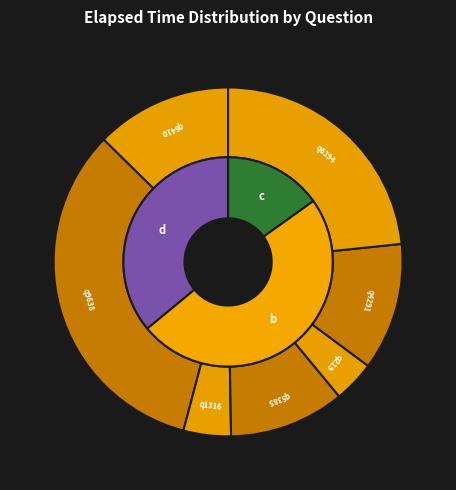

To the nearest percent, what percentage of the pie is q6410?

13%